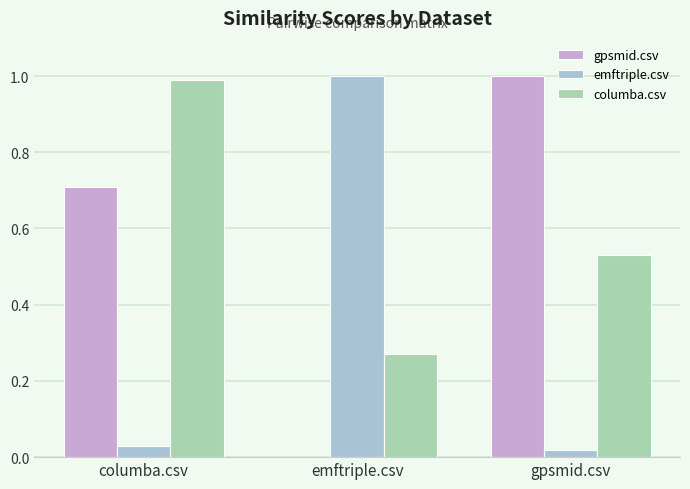

Reading right to left, extract all data points from this chart.

gpsmid.csv: 1.0	0.0	0.7
emftriple.csv: 0.0	1.0	0.0
columba.csv: 0.5	0.3	1.0